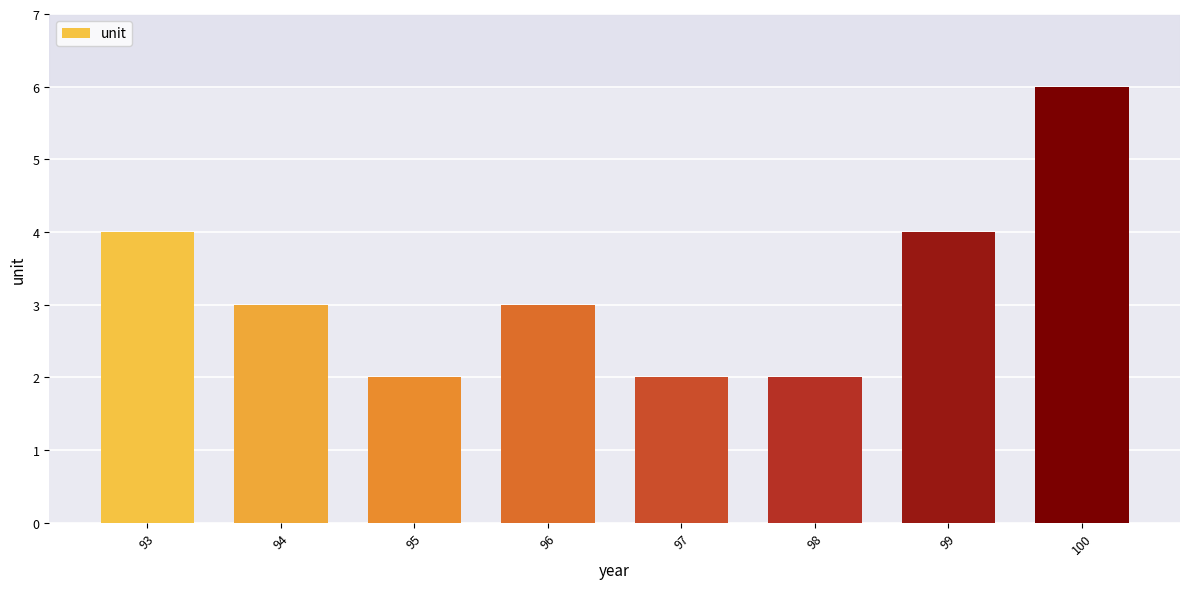

What value does the data have at 94?

3